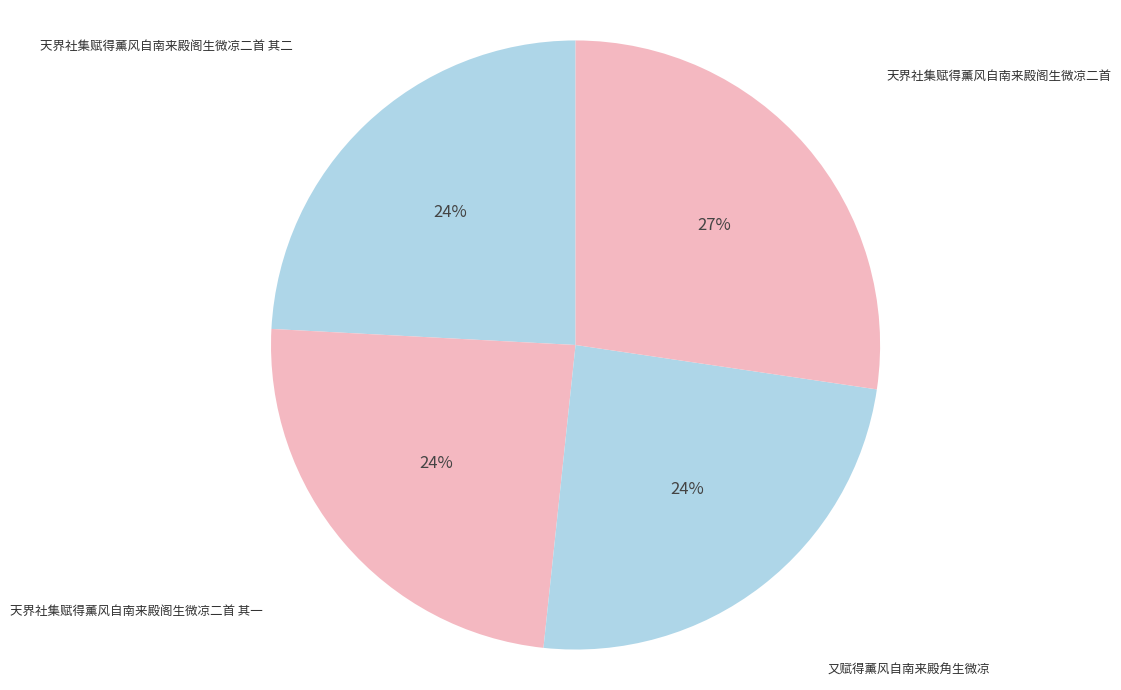

To the nearest percent, what portion does 天界社集赋得薰风自南来殿阁生微凉二首 其二 represent?

24%